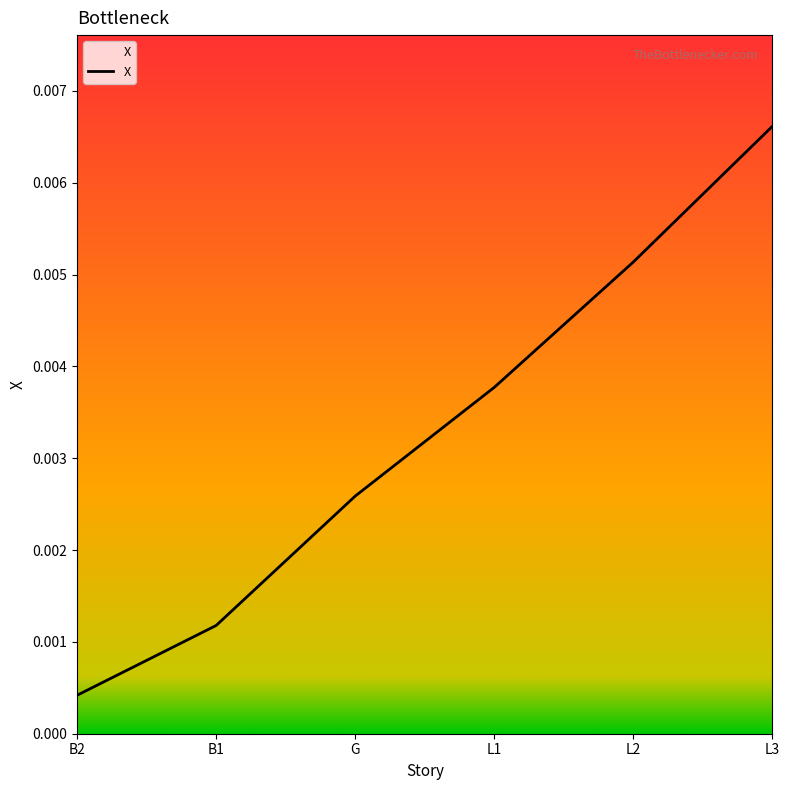

What position from the right is L2?

2